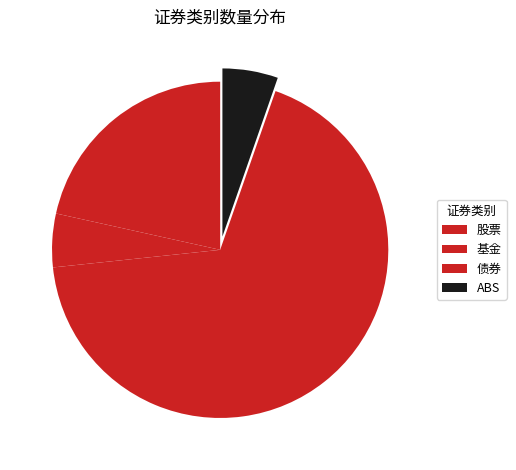

Approximately how many times larger is the value at 债券 compared to ABS?

12.7